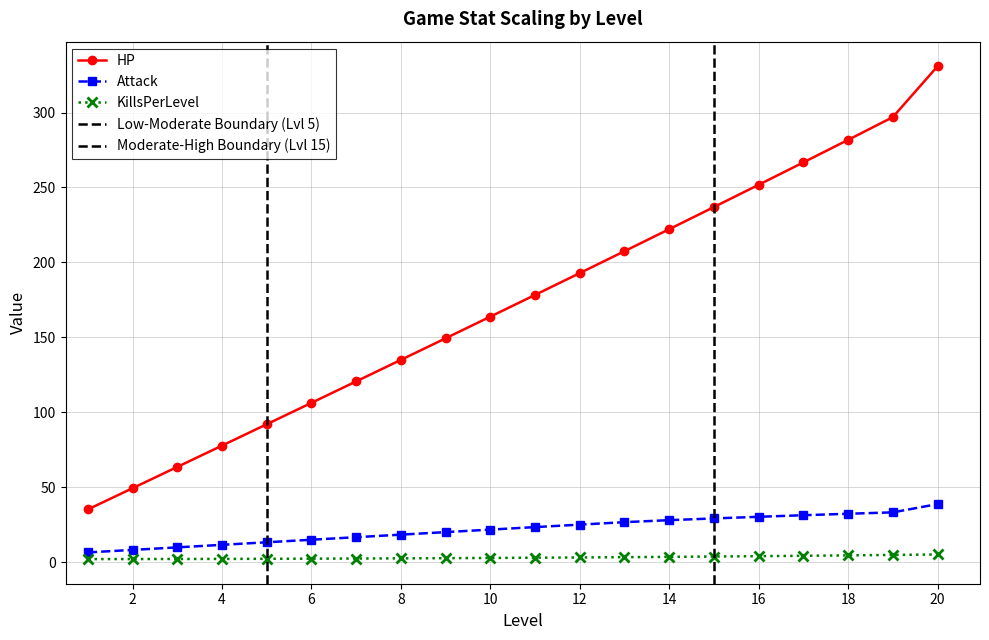

List the labels in order of HP value, smallest first.

1, 2, 3, 4, 5, 6, 7, 8, 9, 10, 11, 12, 13, 14, 15, 16, 17, 18, 19, 20